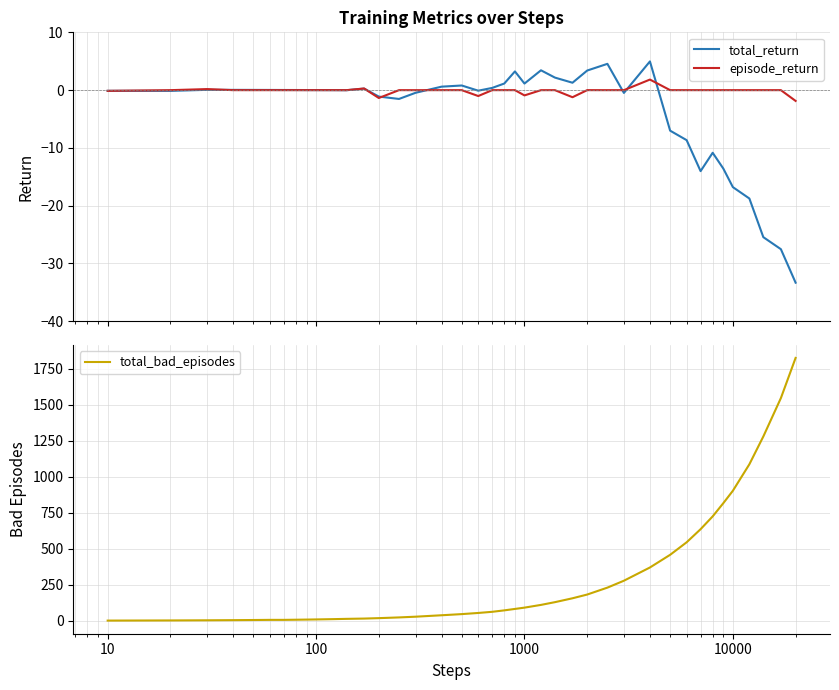

What is the value of the total_bad_episodes point at the 9th from the left?

8.0